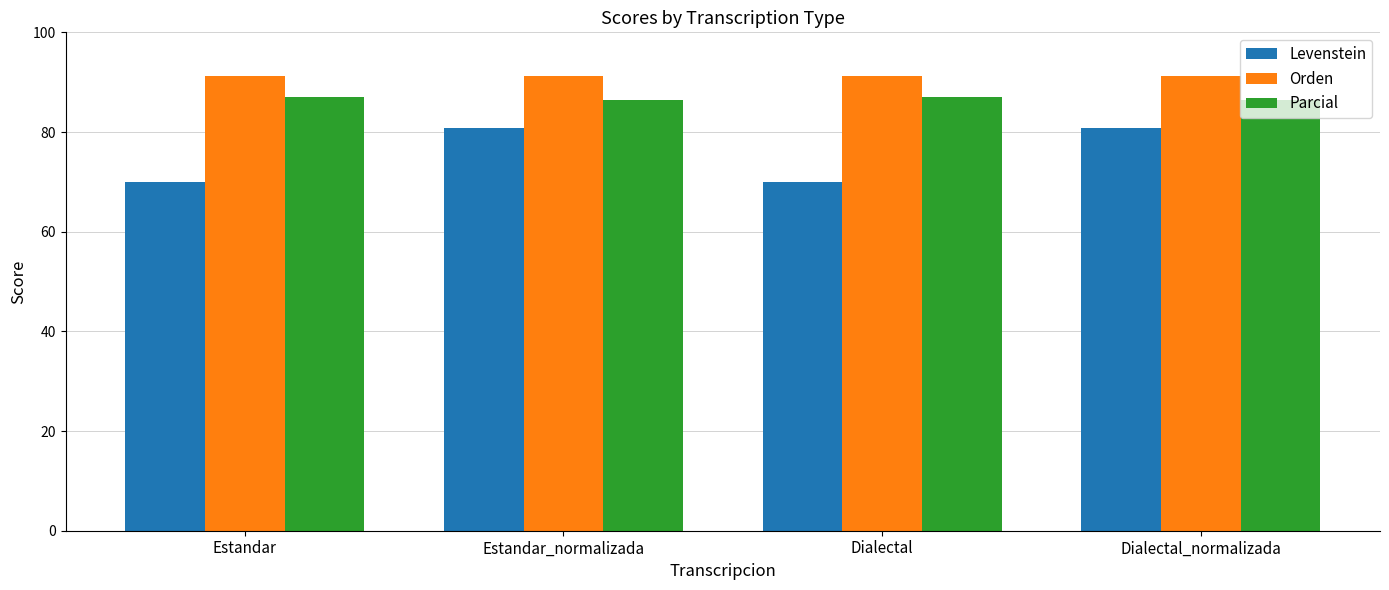

Rank the series by their average value, from highest to lowest.

Orden, Parcial, Levenstein